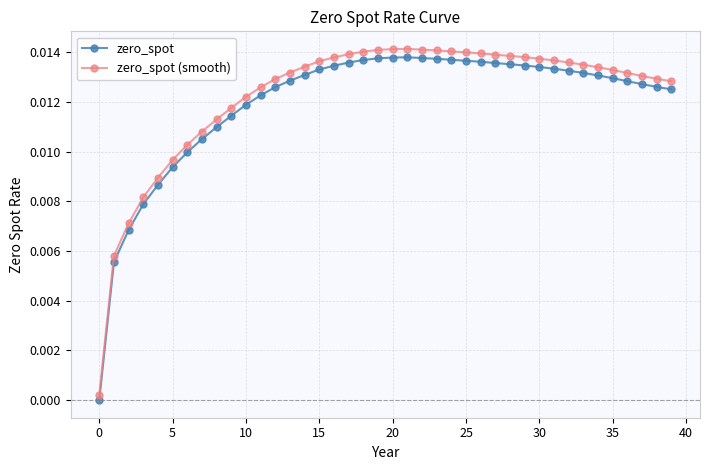

Which series has the largest total across all categories?

zero_spot (smooth)